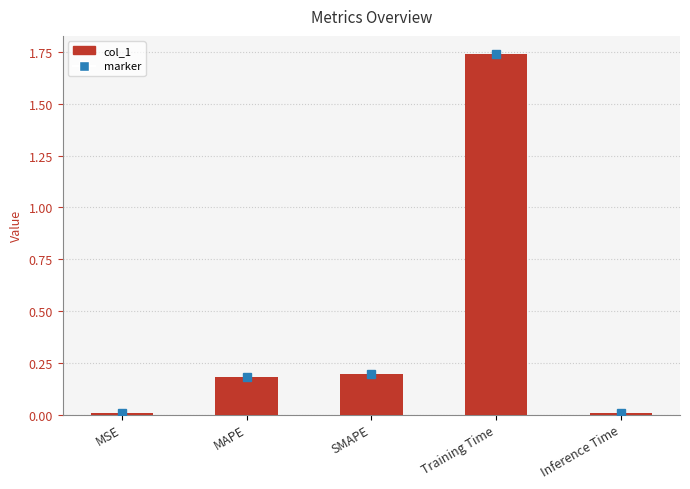

What is the sum of all values?

2.1